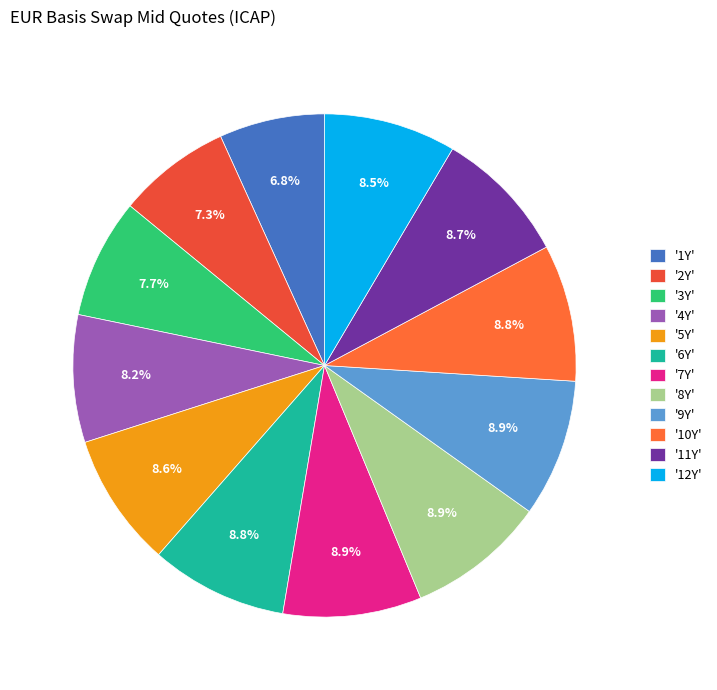

How many slices are in this pie chart?

12